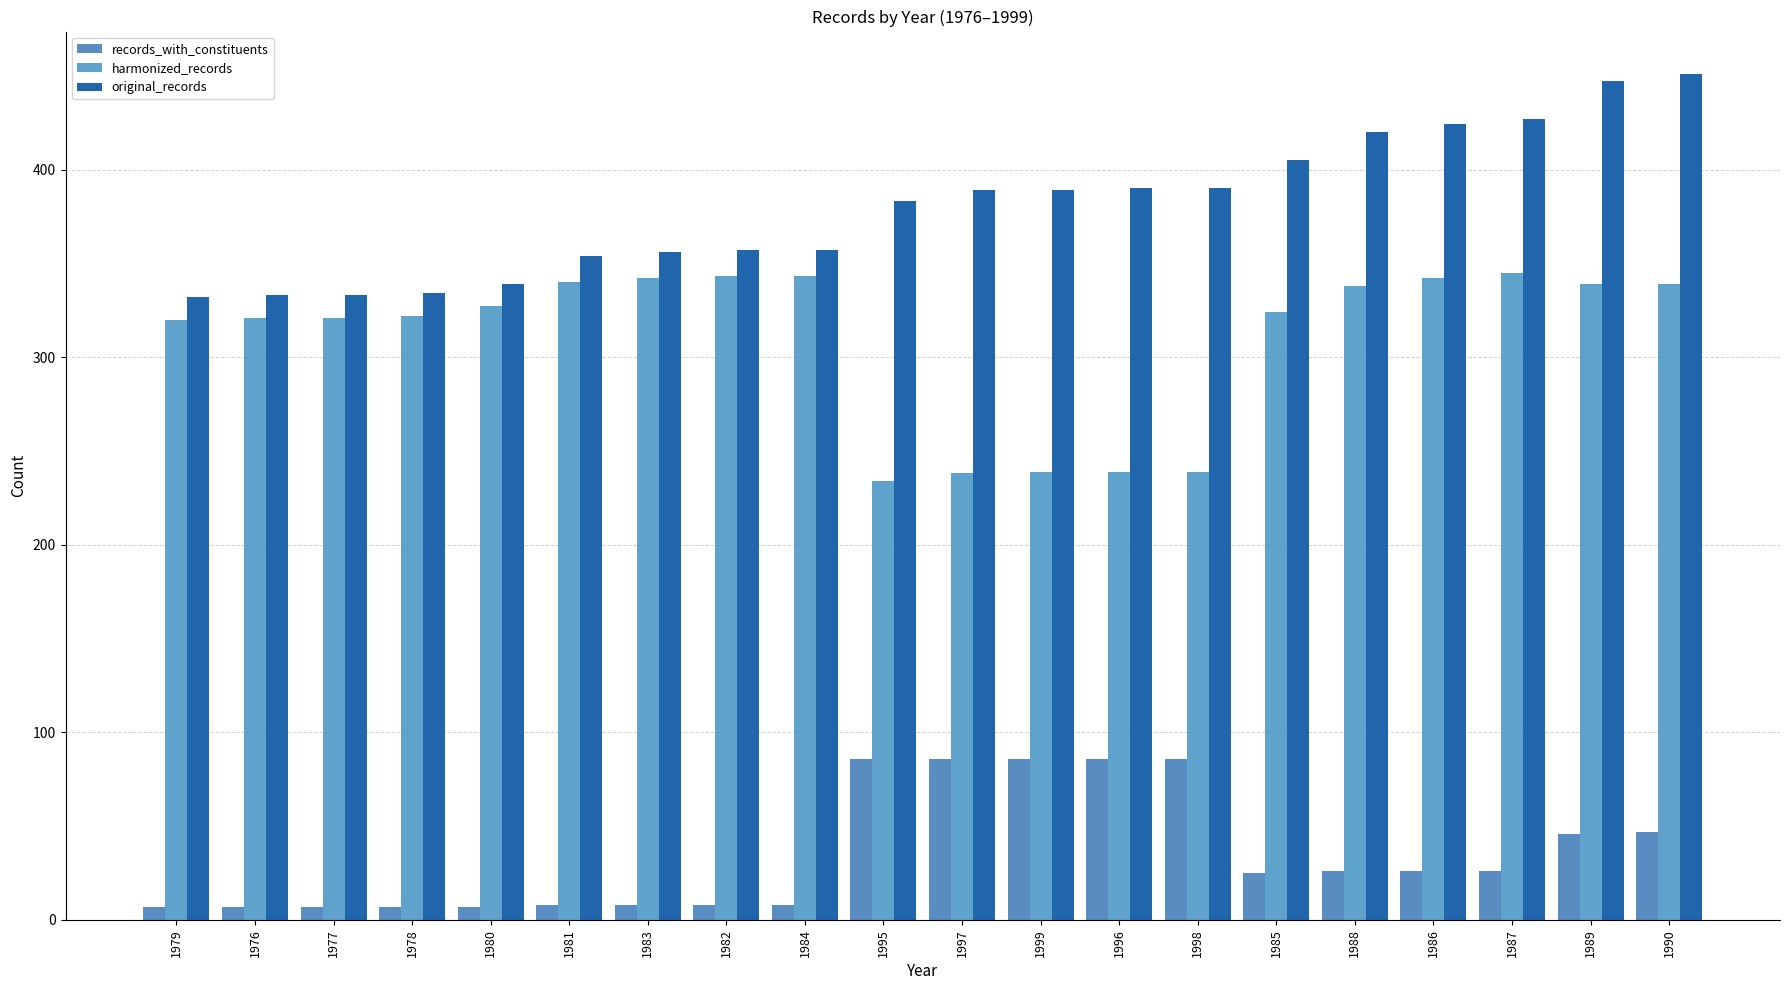

Rank the series at 1985 from lowest to highest value.

records_with_constituents, harmonized_records, original_records